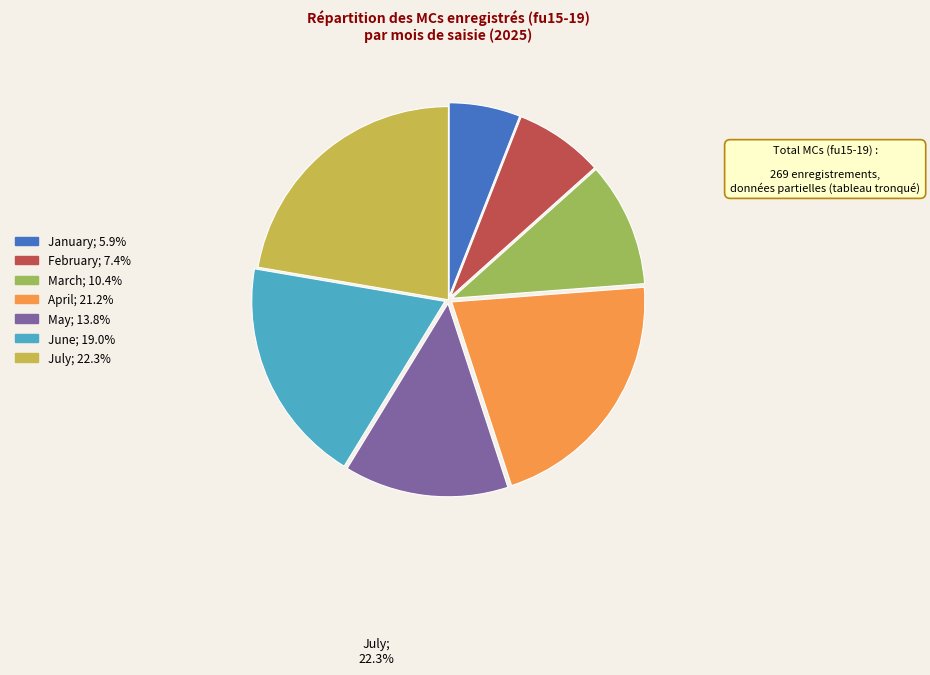

Rank the categories by value from lowest to highest.

January, February, March, May, June, April, July